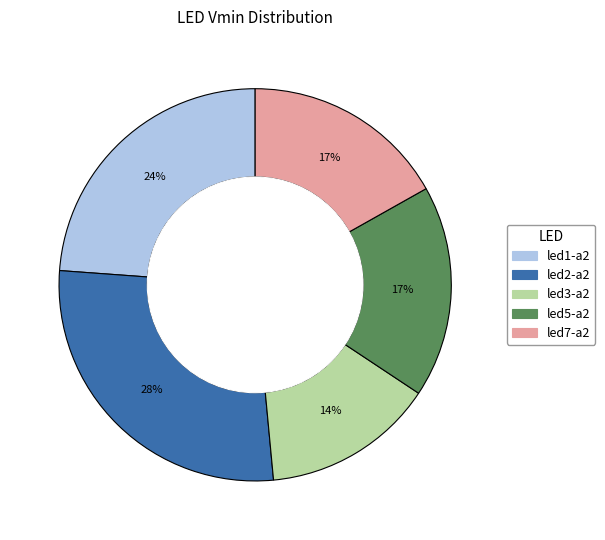

Count the number of slices in the pie.

5